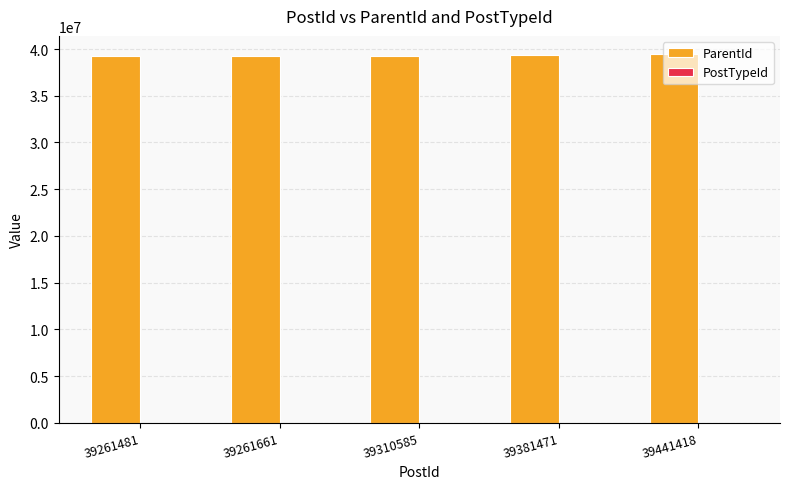

The ParentId series shows 39310585 at 39310585. True or false?

True